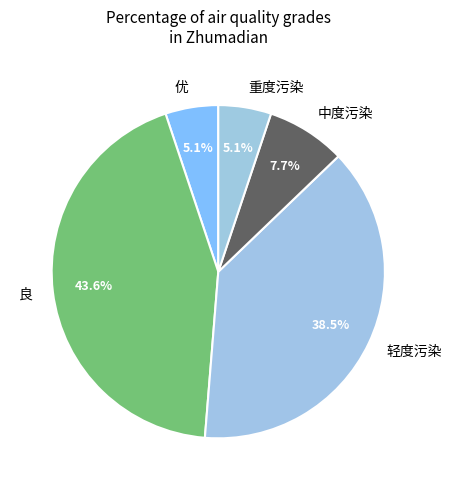

The 中度污染 slice represents 26% of the pie. True or false?

False